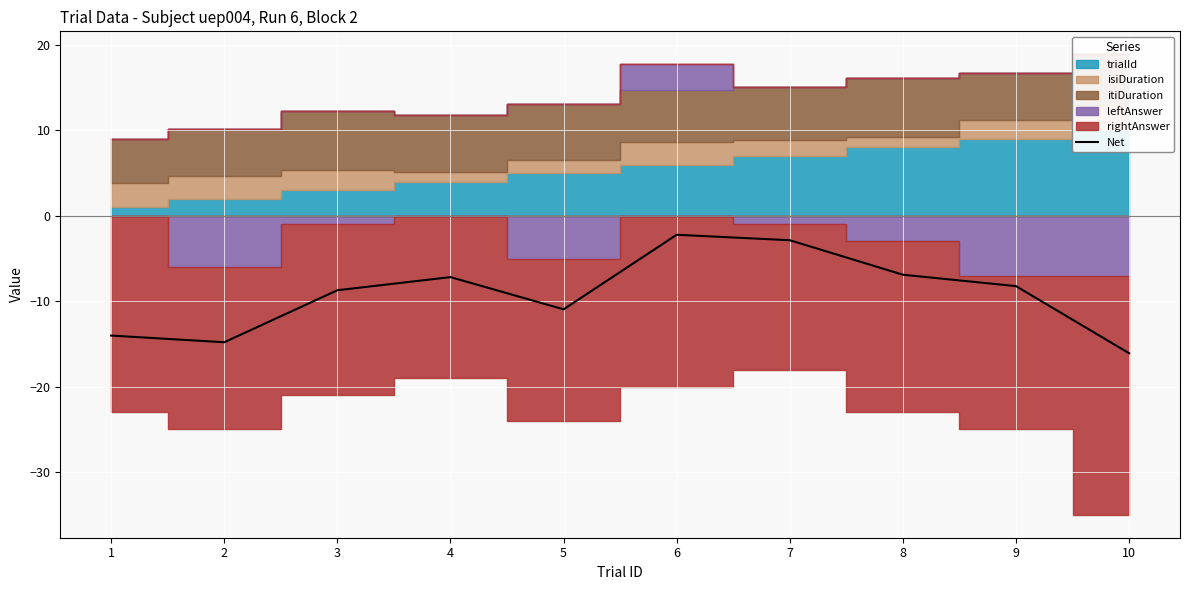

Reading left to right, transcribe all the data shown in this chart.

1=-14.0	2=-14.8	3=-8.7	4=-7.2	5=-11.0	6=-2.2	7=-2.9	8=-6.9	9=-8.2	10=-16.1